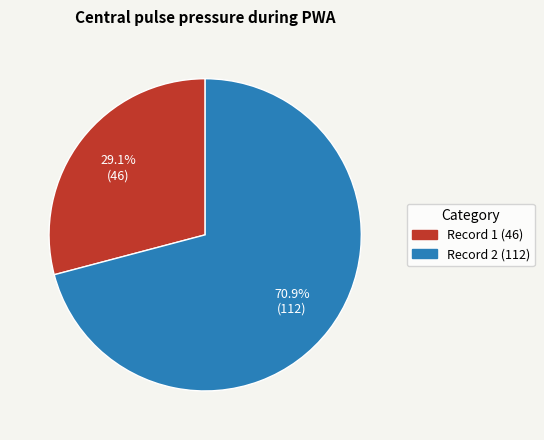

Count the number of slices in the pie.

2